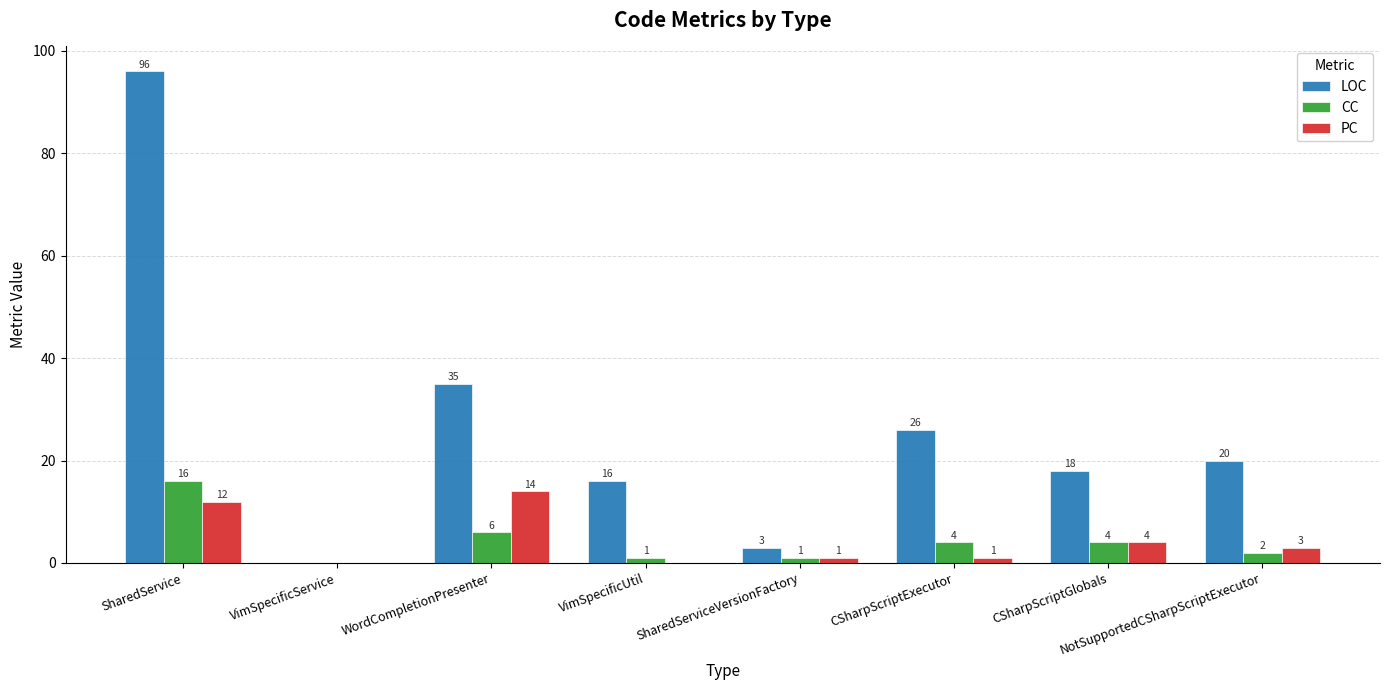

Which series has the largest range (max minus min)?

LOC